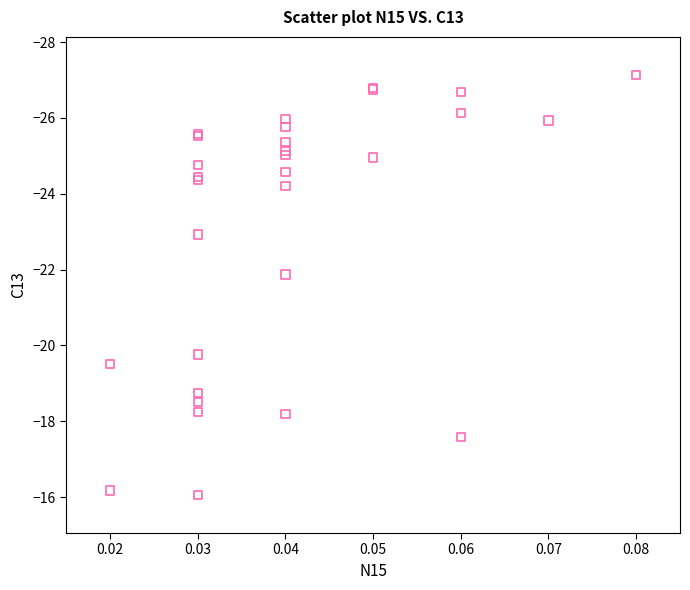

What Y value in the scatter plot is closest to -21?

-21.9